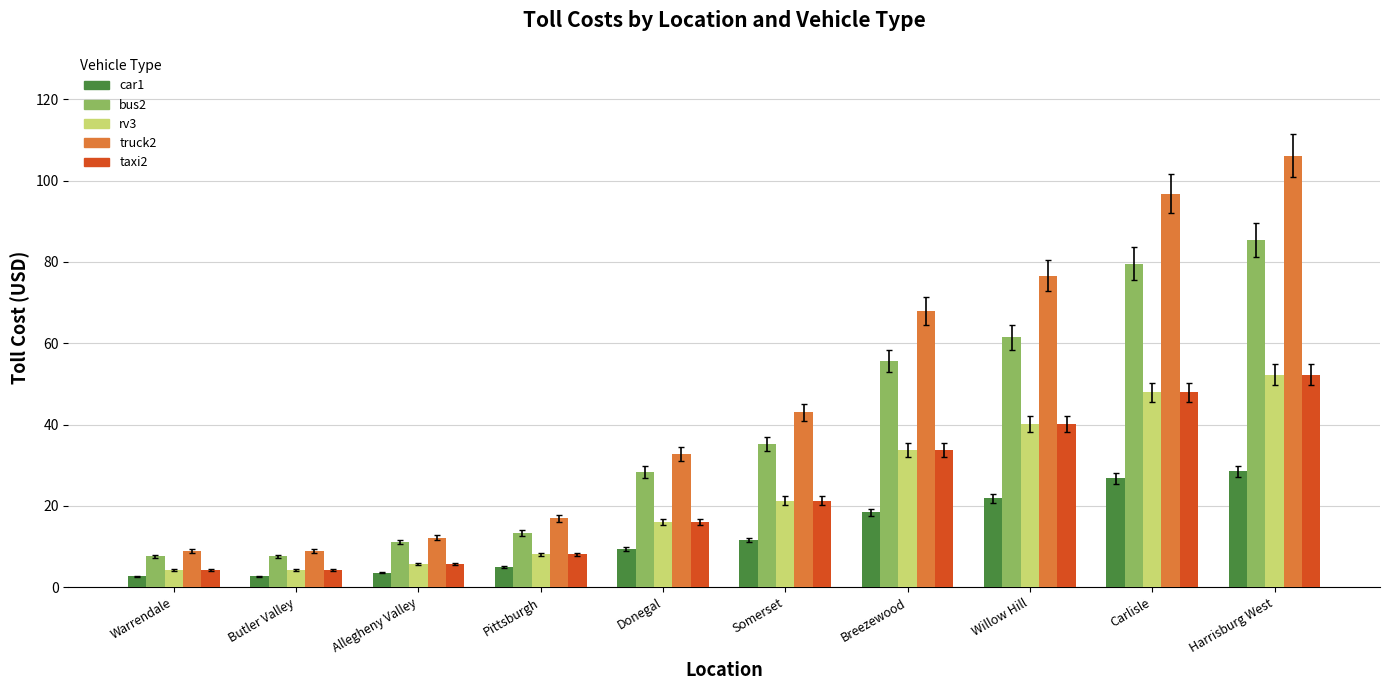

Count the number of categories in the chart.

10